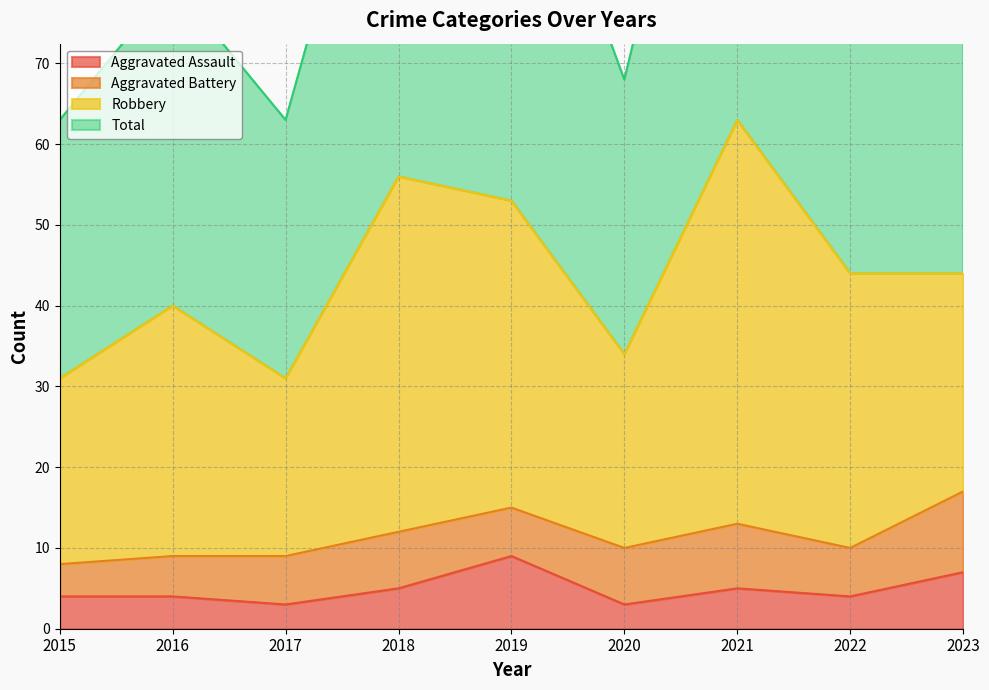

How many values in the Total series are below 88?

4